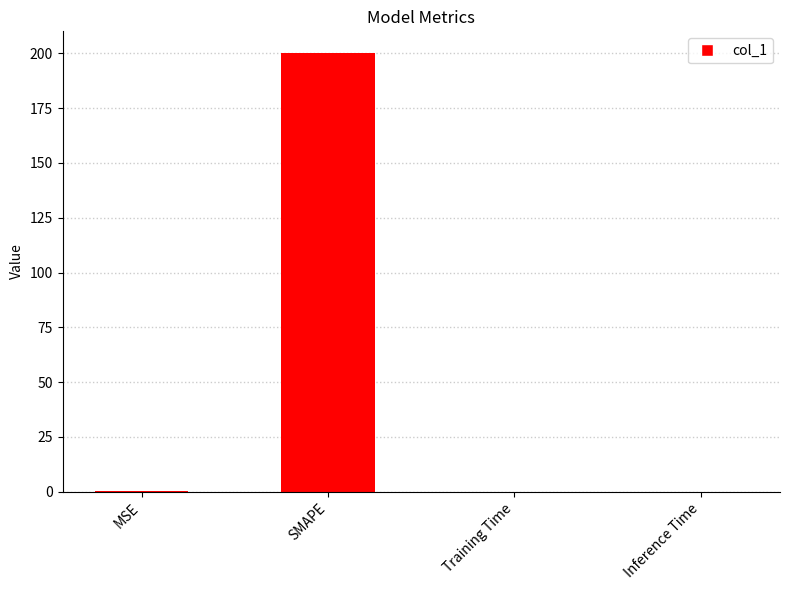

Are the bars horizontal?

No